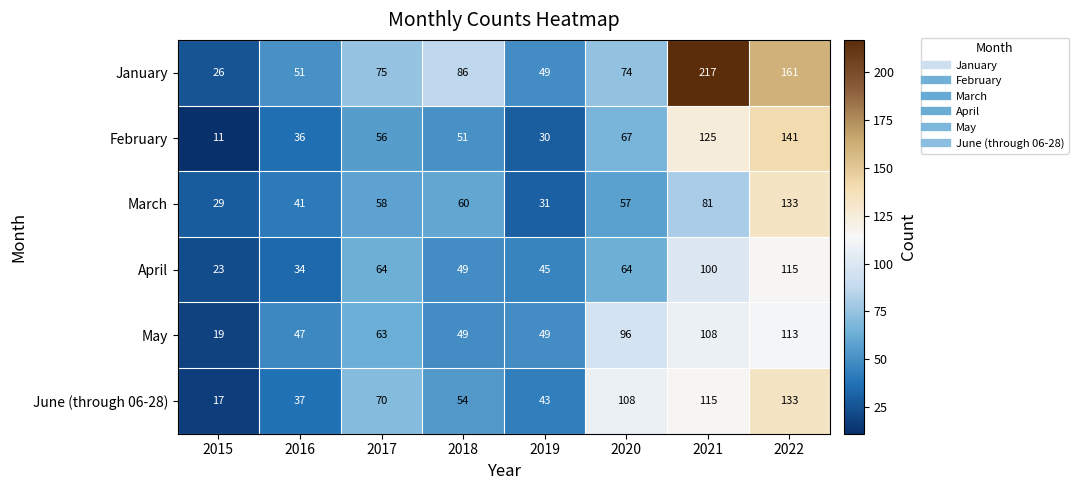

What is the average value of the February series?

65